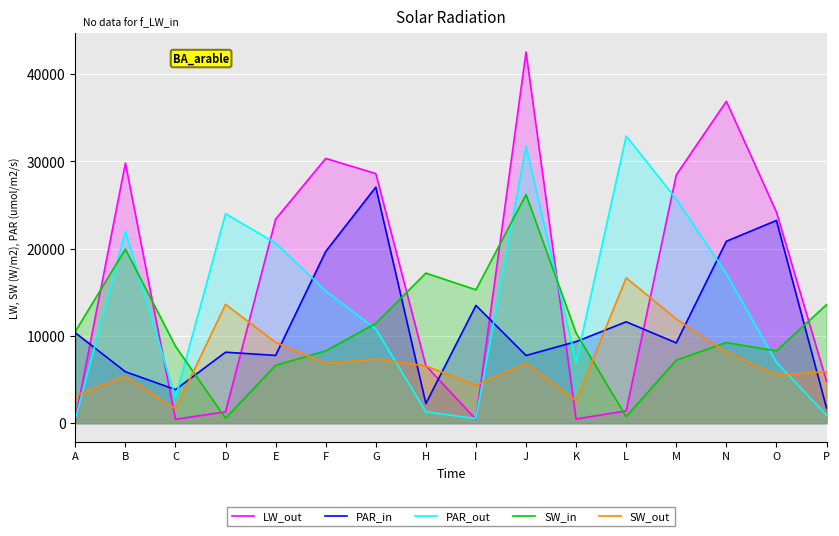

Where is the first local minimum for SW_out?

C